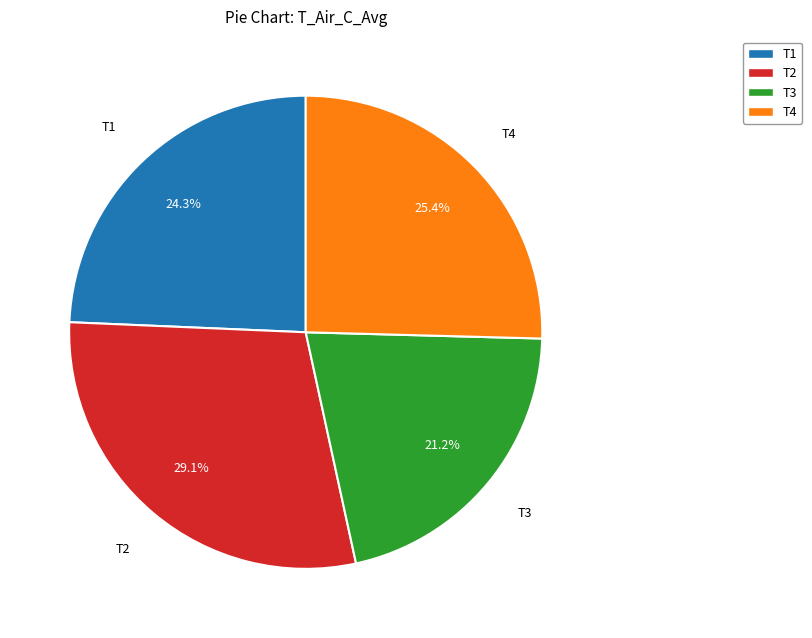

What percentage is the T2 slice, to the nearest percent?

29%